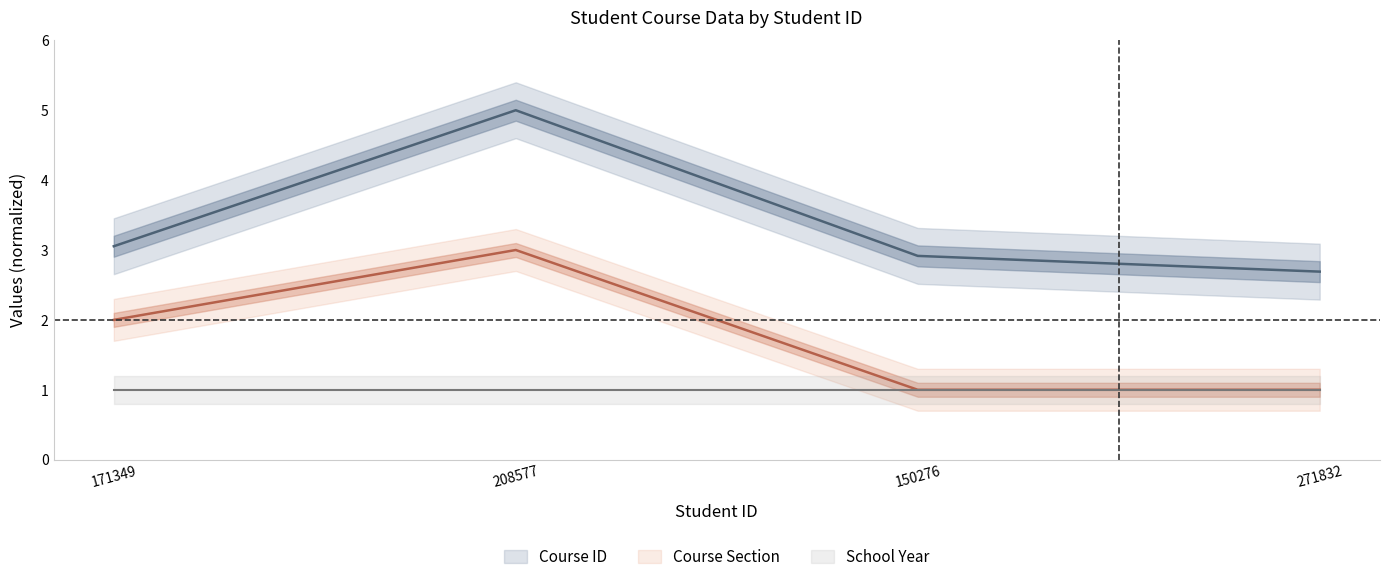

Is the value of Course ID at 171349 greater than the value of Course Section at 171349?

Yes